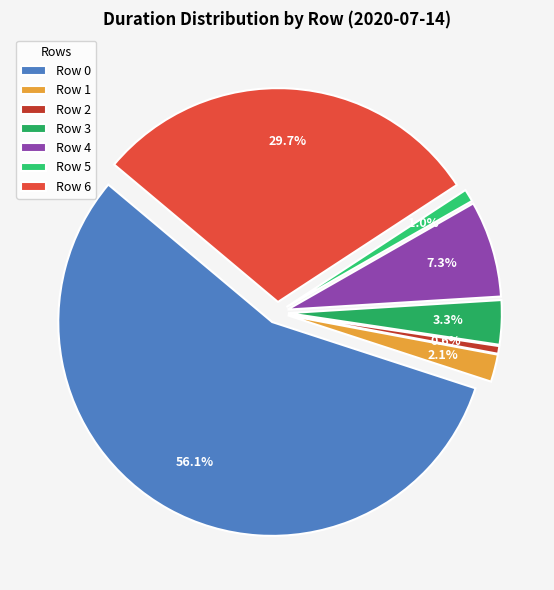

Is it true that Row 5 is 11% of the pie?

False